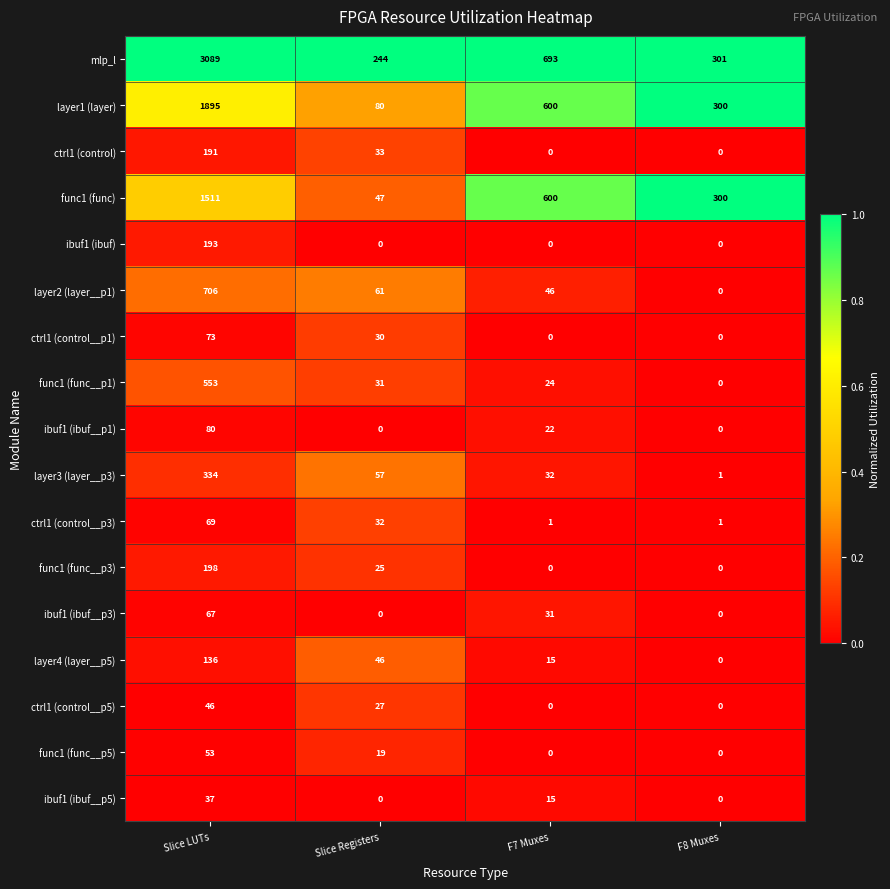

Between Slice Registers and F8 Muxes, which series saw the biggest shift?

func1 (func)